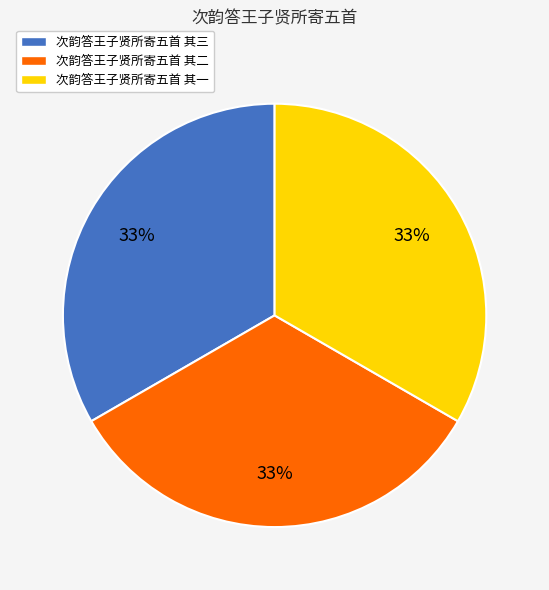

Combined, do 次韵答王子贤所寄五首 其三 and 次韵答王子贤所寄五首 其二 account for over 50%?

Yes